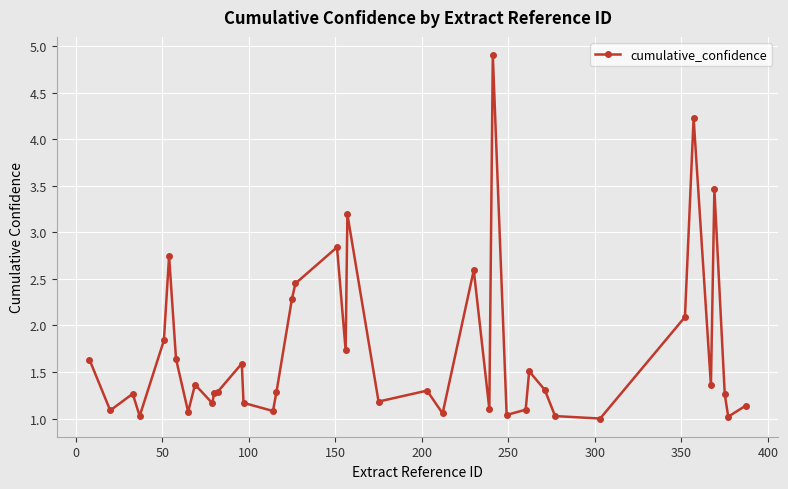

What is the value of the 32nd point from the left?

1.0